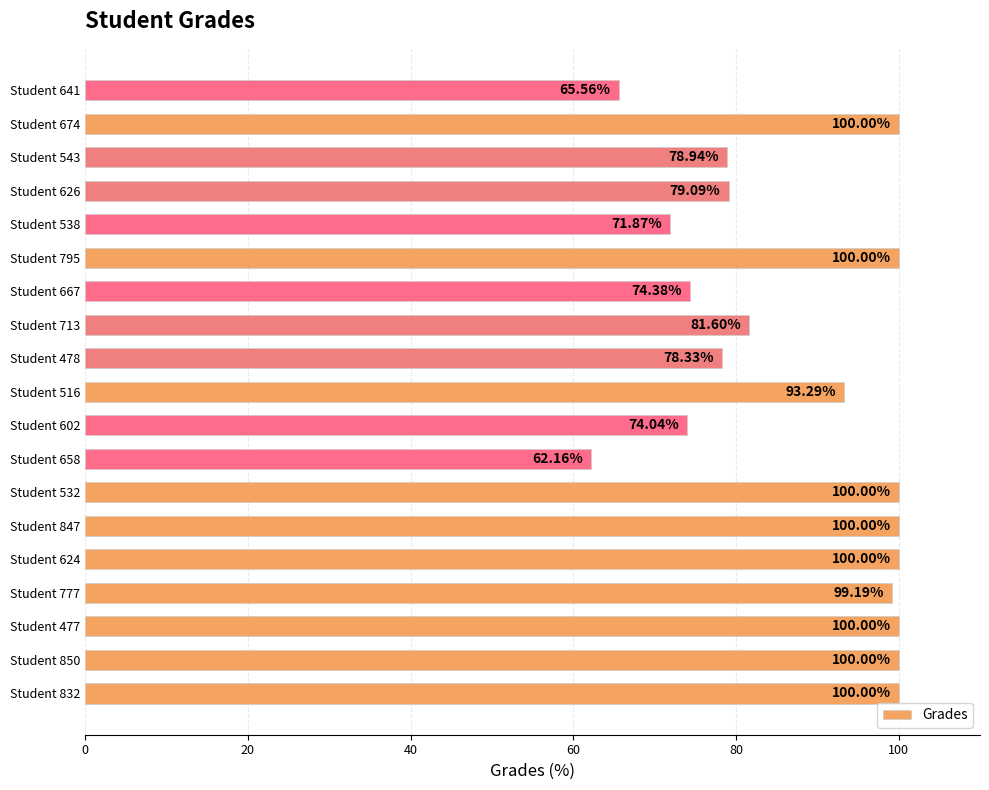

How many bars are there in total?

19